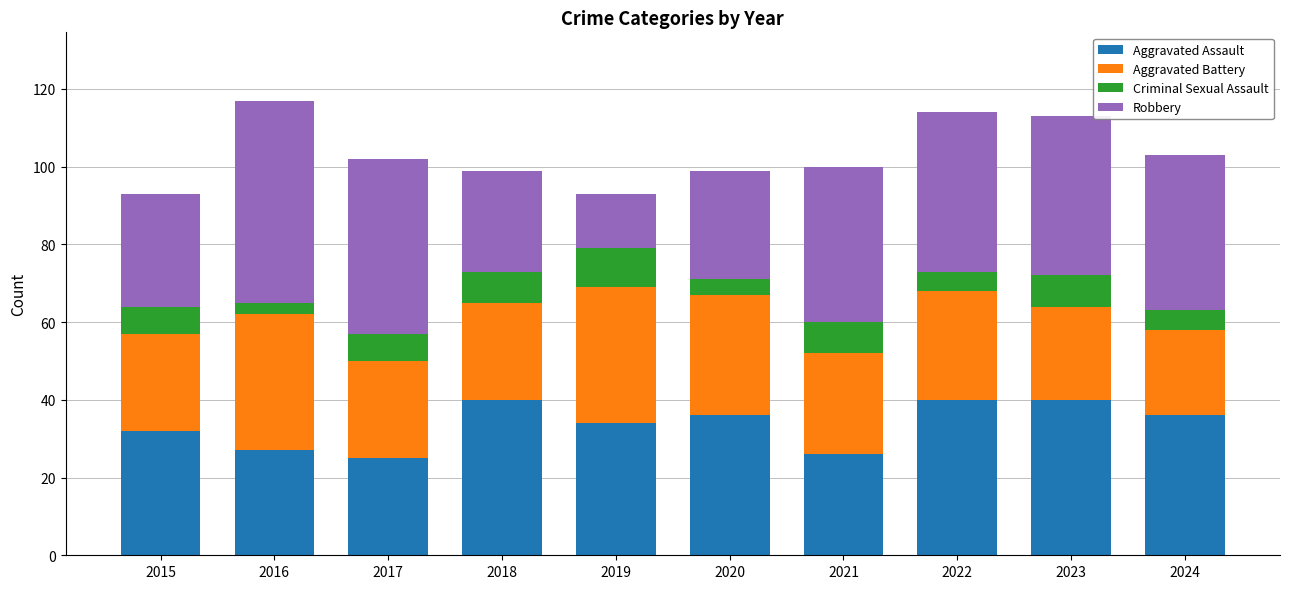

What are all the series names shown in the legend?

Aggravated Assault, Aggravated Battery, Criminal Sexual Assault, Robbery